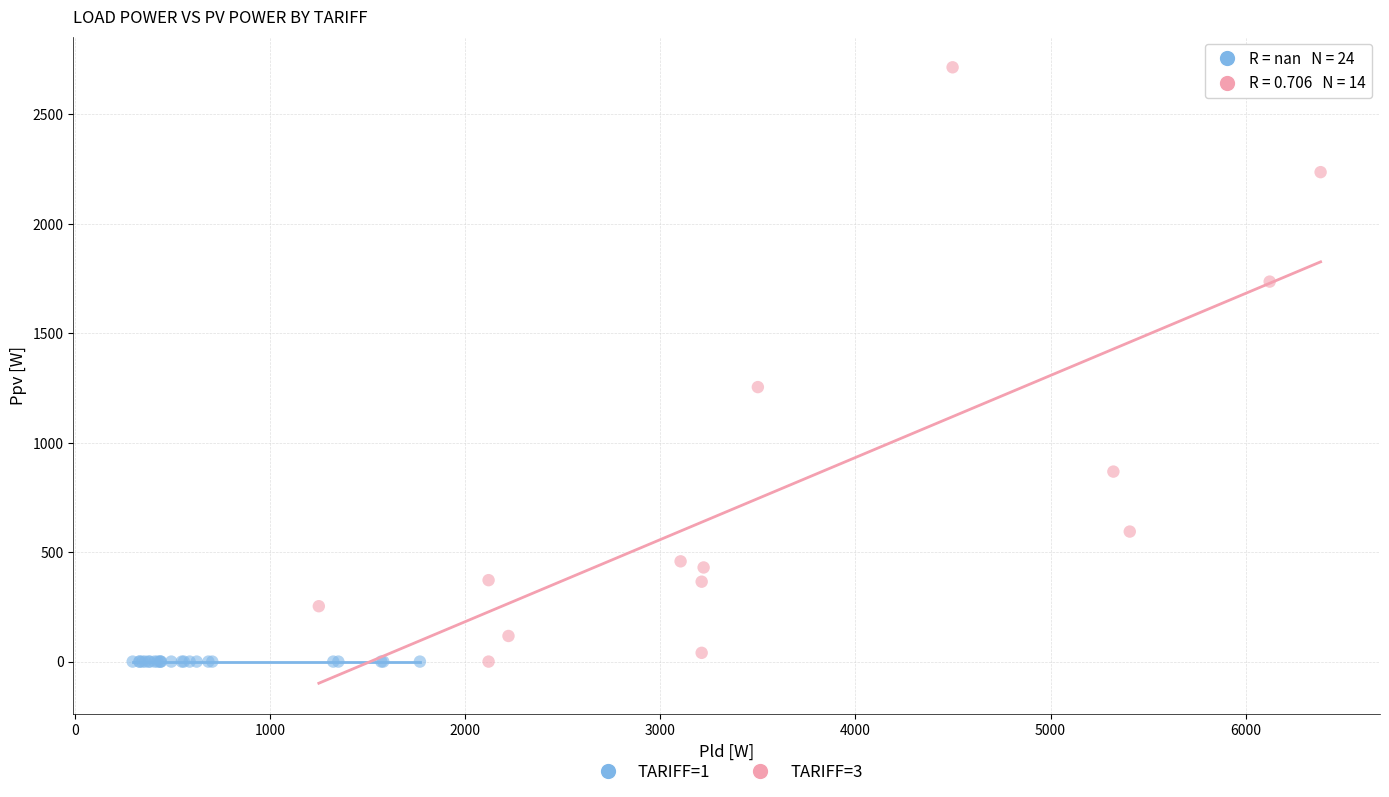

Which series reaches the maximum Y coordinate?

TARIFF=3